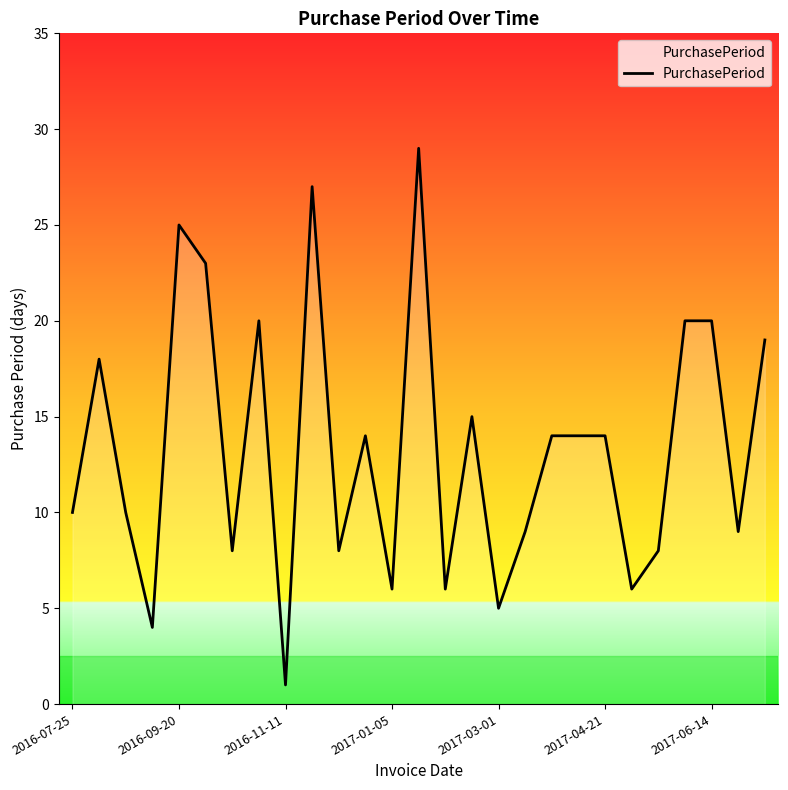

What is the maximum value shown in the chart?

29